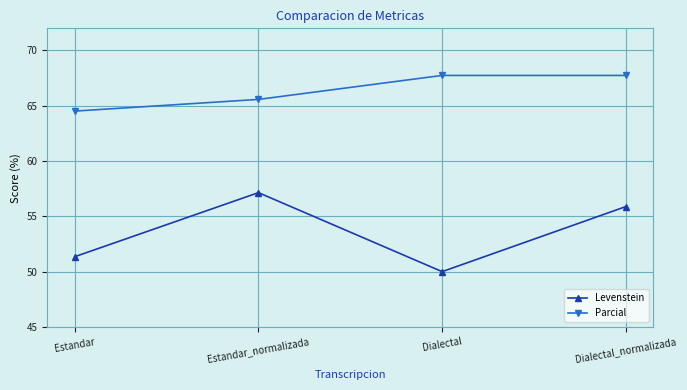

Is it true that Levenstein equals 50.0 at Dialectal?

True